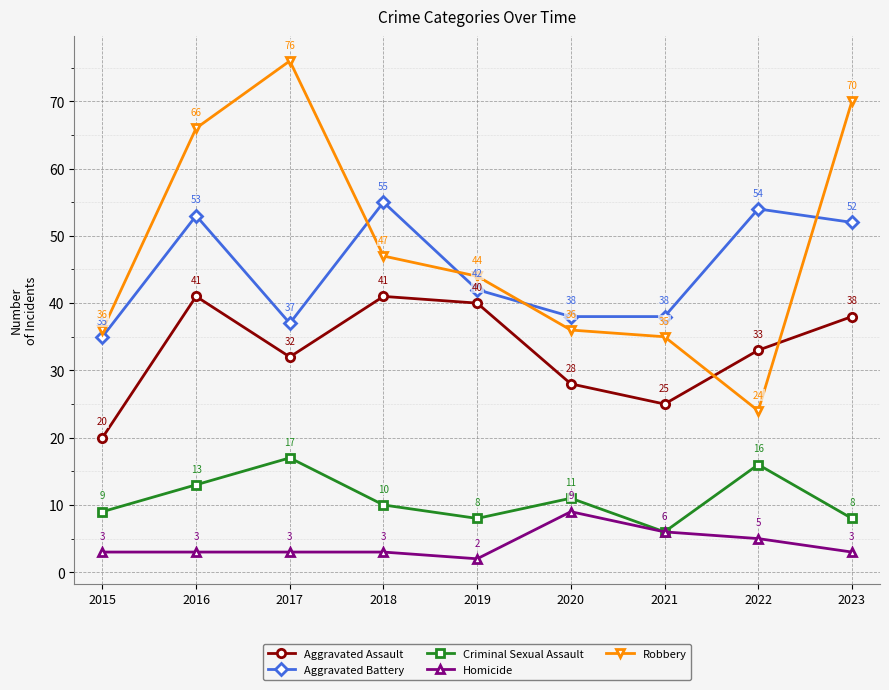

What is the difference between the second highest and second lowest values in the Criminal Sexual Assault series?

8